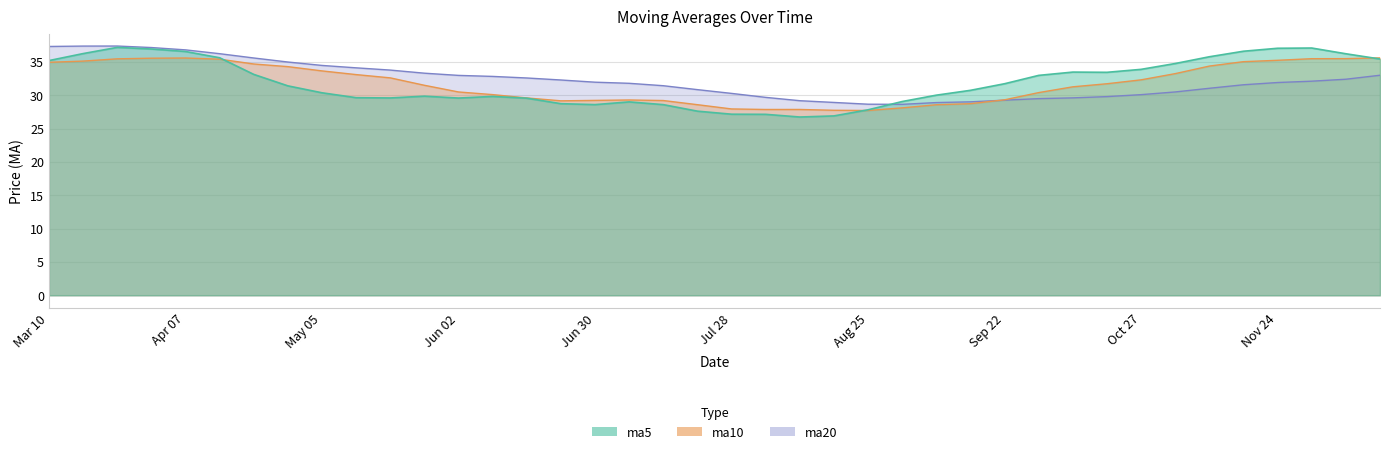

Which series ends up on top after the final intersection of ma10 and ma20?

ma10